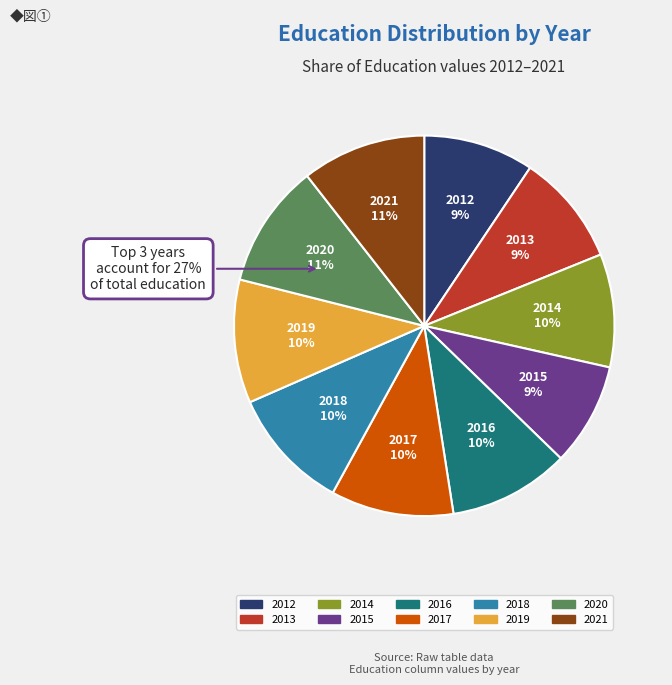

Is there any slice that represents more than half of the pie?

No